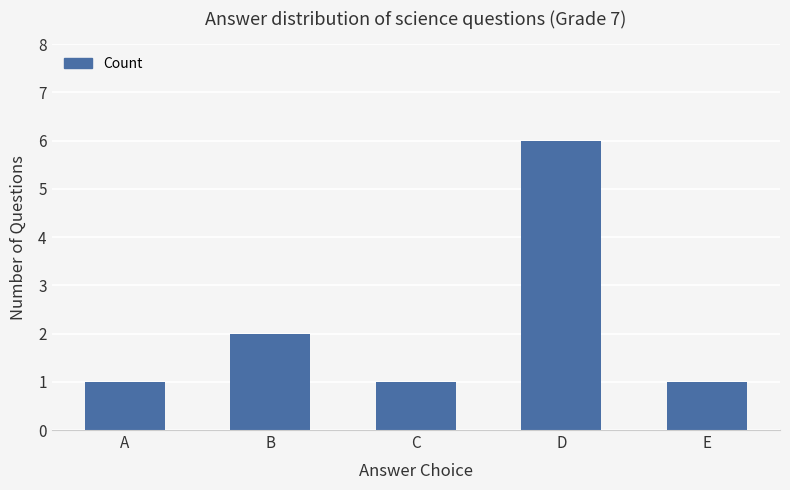

What is the difference between the maximum and second lowest values?

5